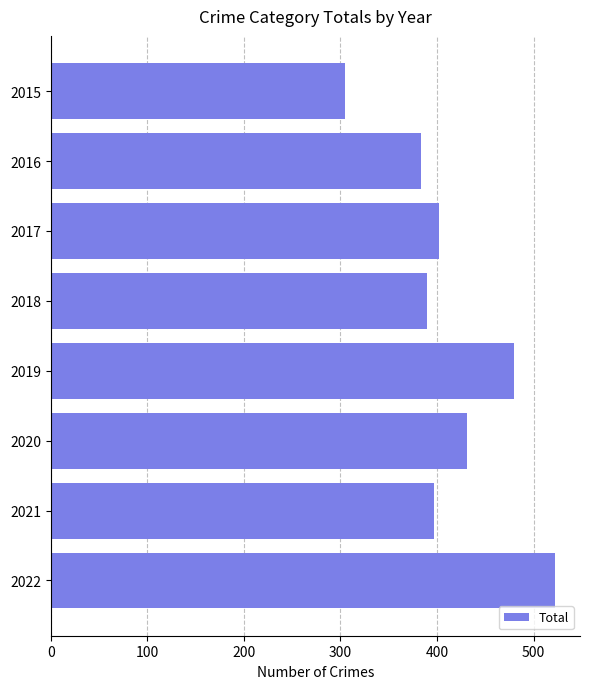

At which category does the chart reach its peak across all series?

2022